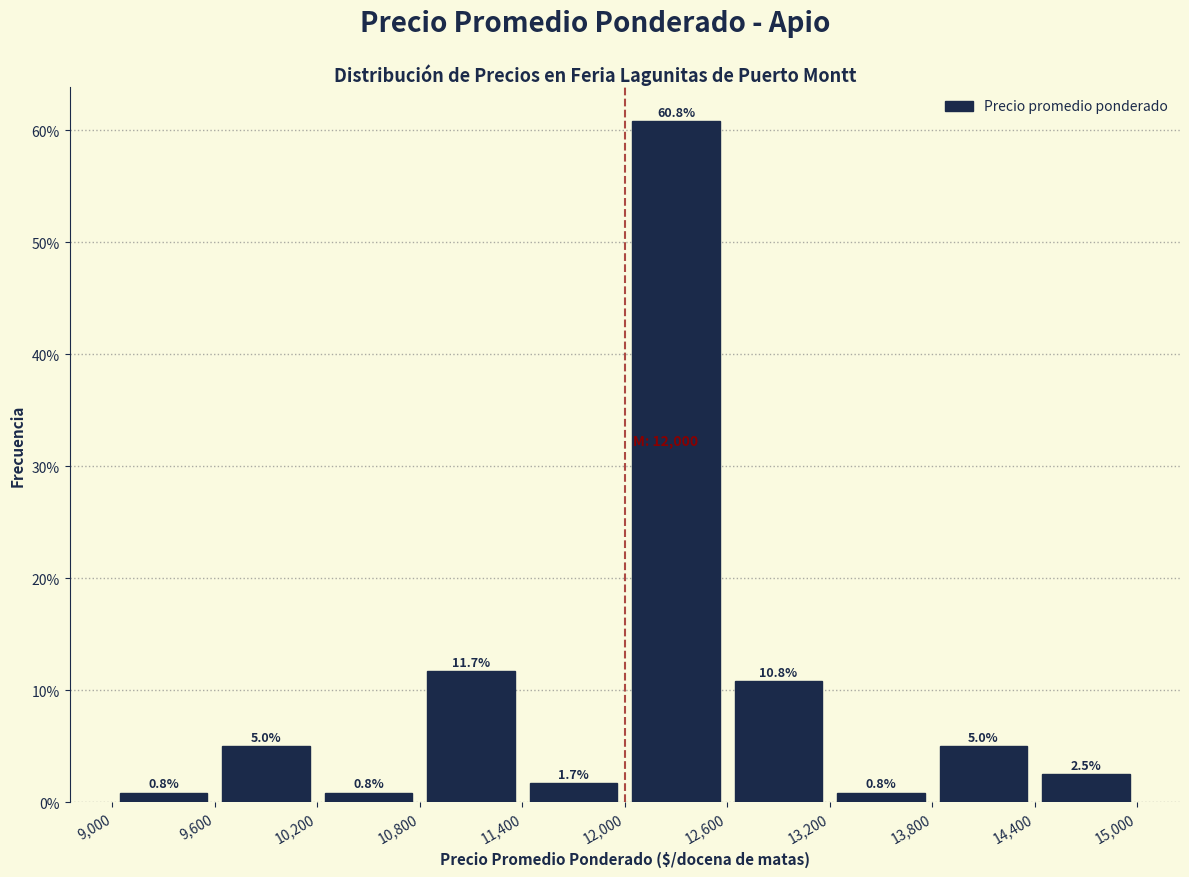

How tall is the bar that spans 14,400 to 15,000 on the x-axis?

2.5